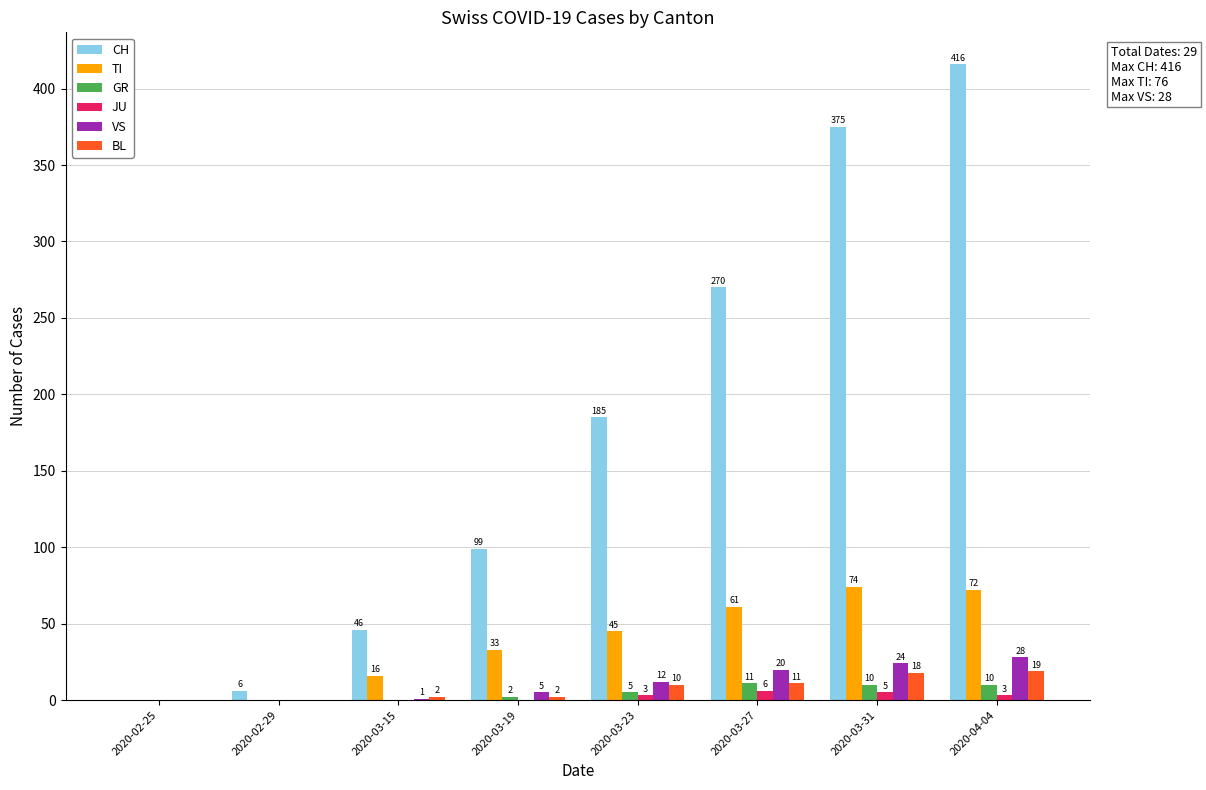

What is the difference between the BL values at 2020-03-23 and 2020-03-27?

1